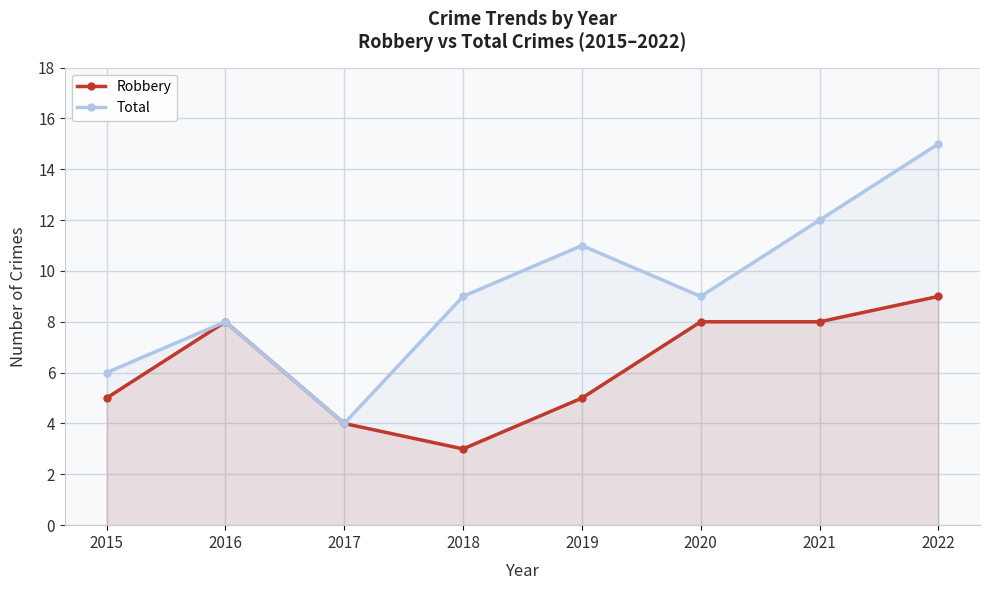

Reading left to right, extract all data points from this chart.

Robbery: 2015=5	2016=8	2017=4	2018=3	2019=5	2020=8	2021=8	2022=9
Total: 2015=6	2016=8	2017=4	2018=9	2019=11	2020=9	2021=12	2022=15